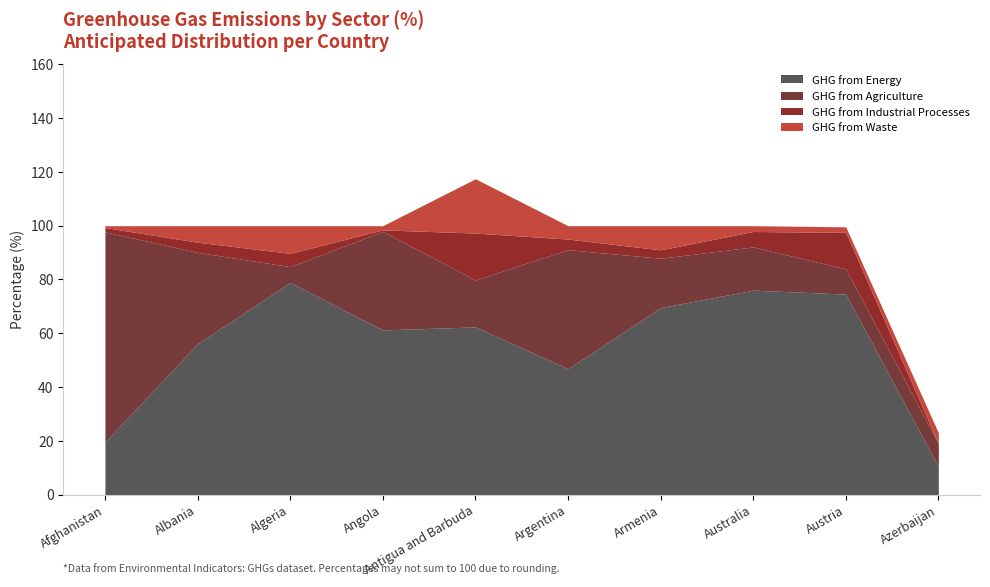

At how many categories does at least one series exceed 22?

9